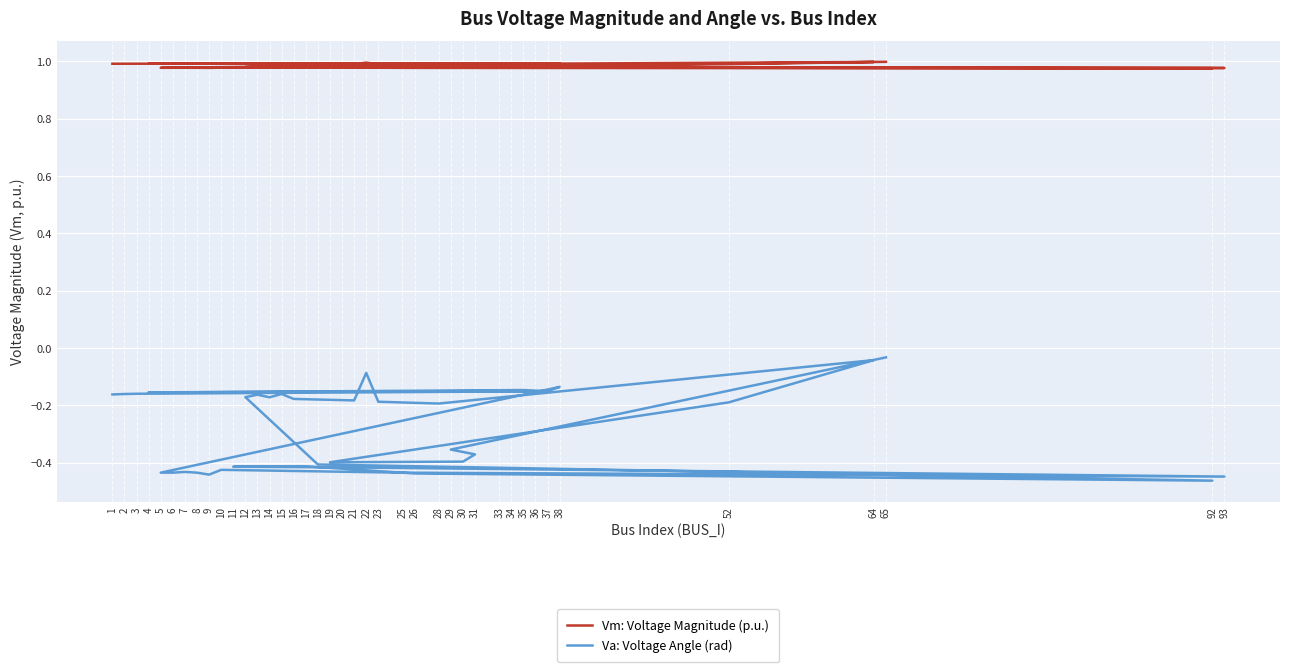

True or false: Va: Voltage Angle (rad) and Vm: Voltage Magnitude (p.u.) intersect in this chart.

False